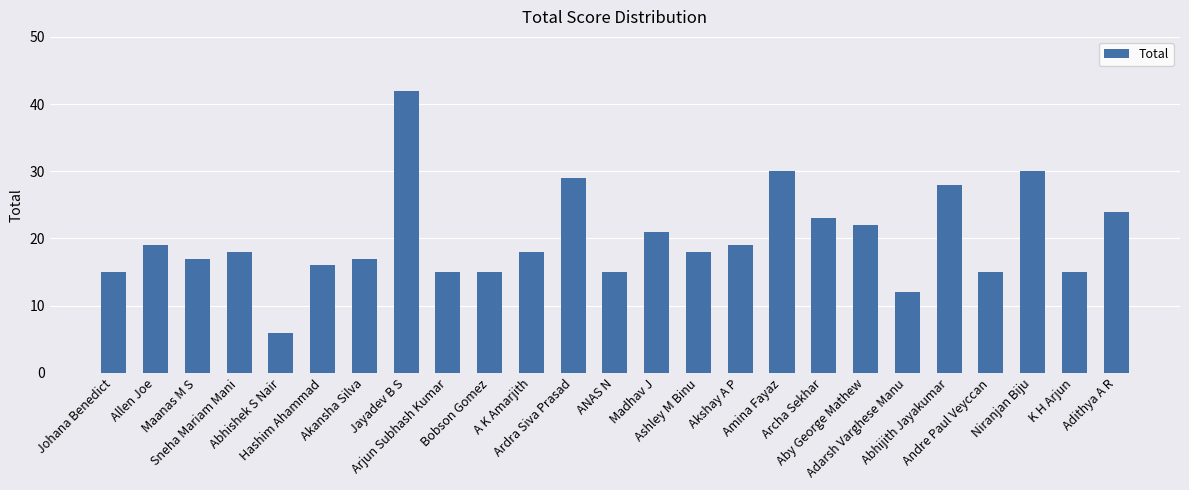

How many data points does each series have?

25